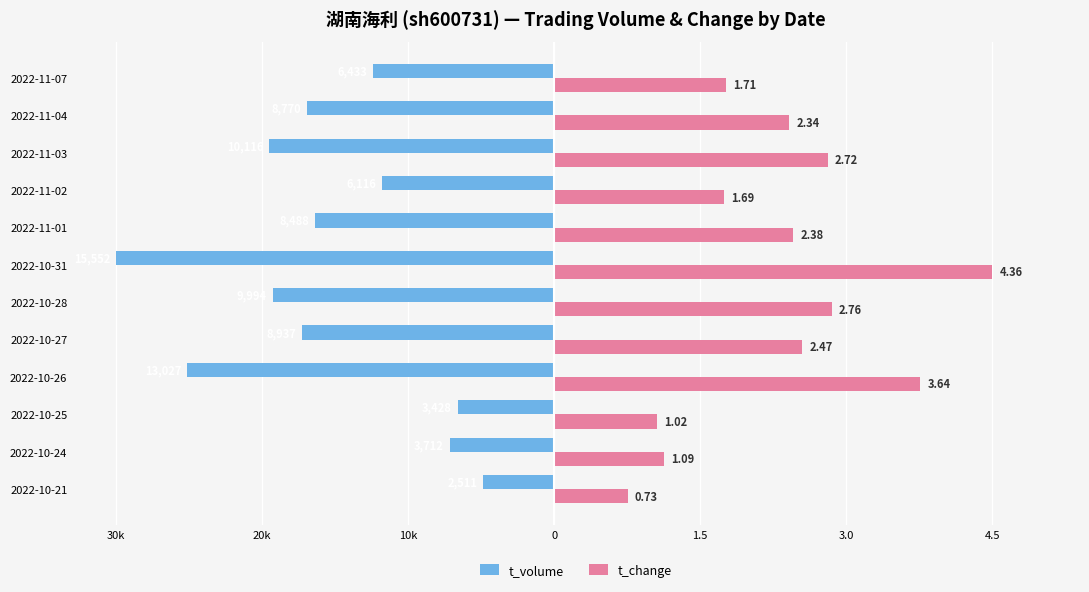

Reading right to left, transcribe all the data shown in this chart.

t_volume: -12.4	-16.9	-19.5	-11.8	-16.4	-30.0	-19.3	-17.2	-25.1	-6.6	-7.2	-4.8
t_change: 11.8	16.1	18.7	11.6	16.4	30.0	19.0	17.0	25.0	7.0	7.5	5.0